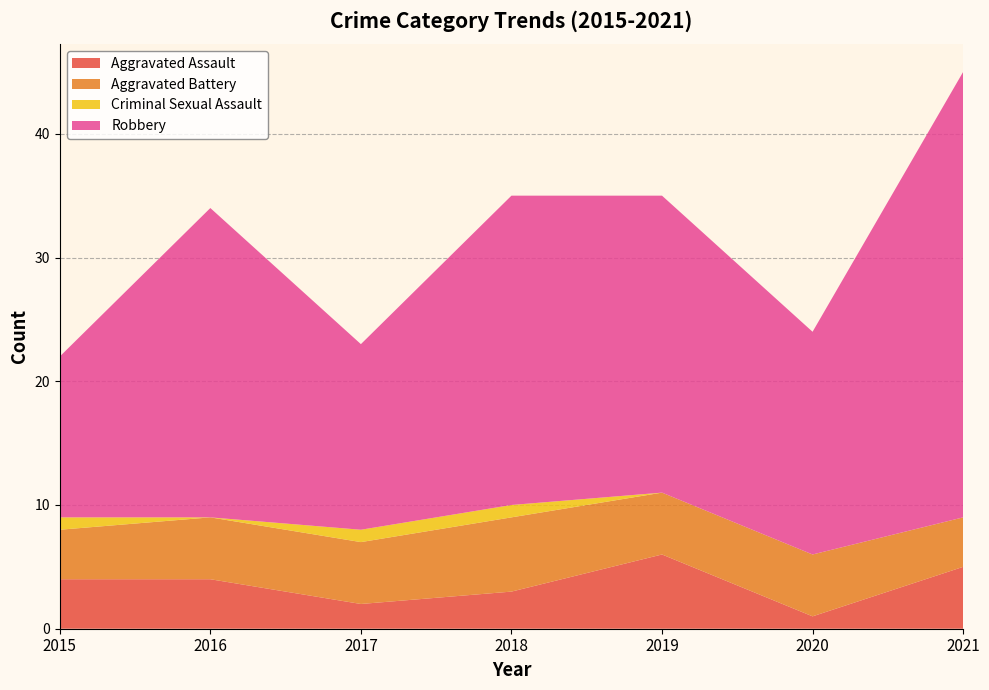

Reading left to right, list all the values displayed in this chart.

Aggravated Assault: 4	4	2	3	6	1	5
Aggravated Battery: 4	5	5	6	5	5	4
Criminal Sexual Assault: 1	0	1	1	0	0	0
Robbery: 13	25	15	25	24	18	36